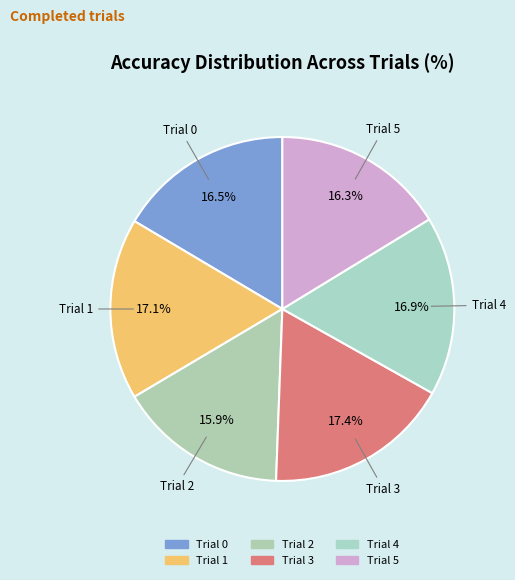

What percentage is NOT represented by Trial 0?

83.5%